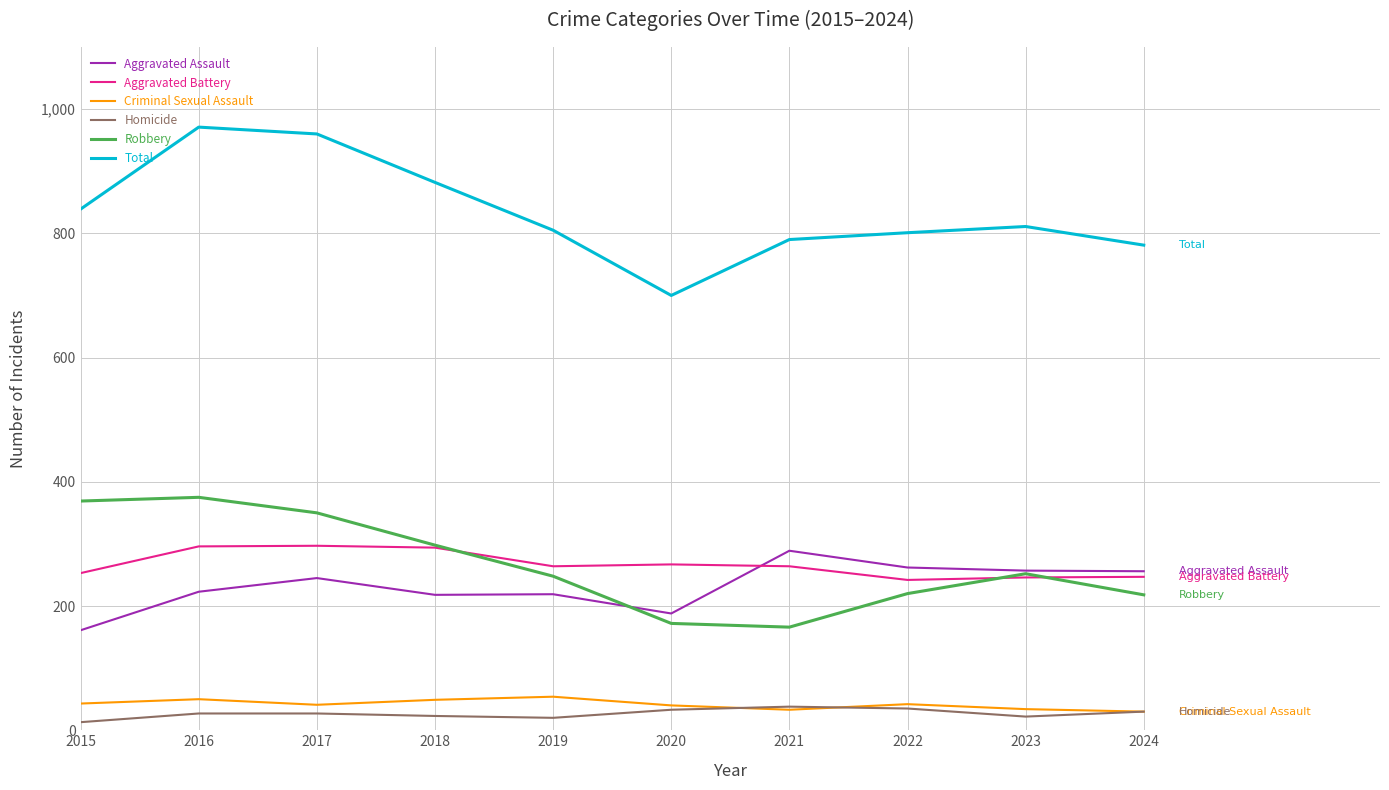

How many lines are shown in the chart?

6